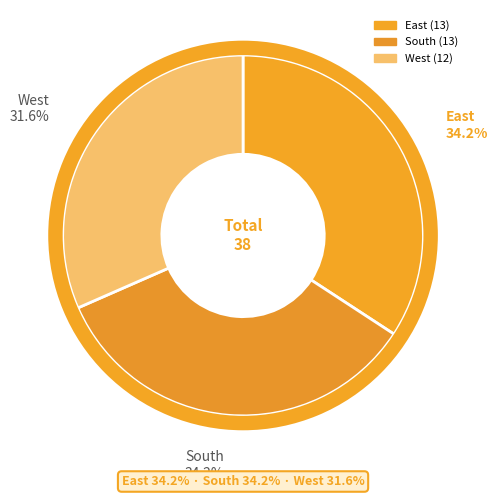

How many segments does this pie chart have?

3